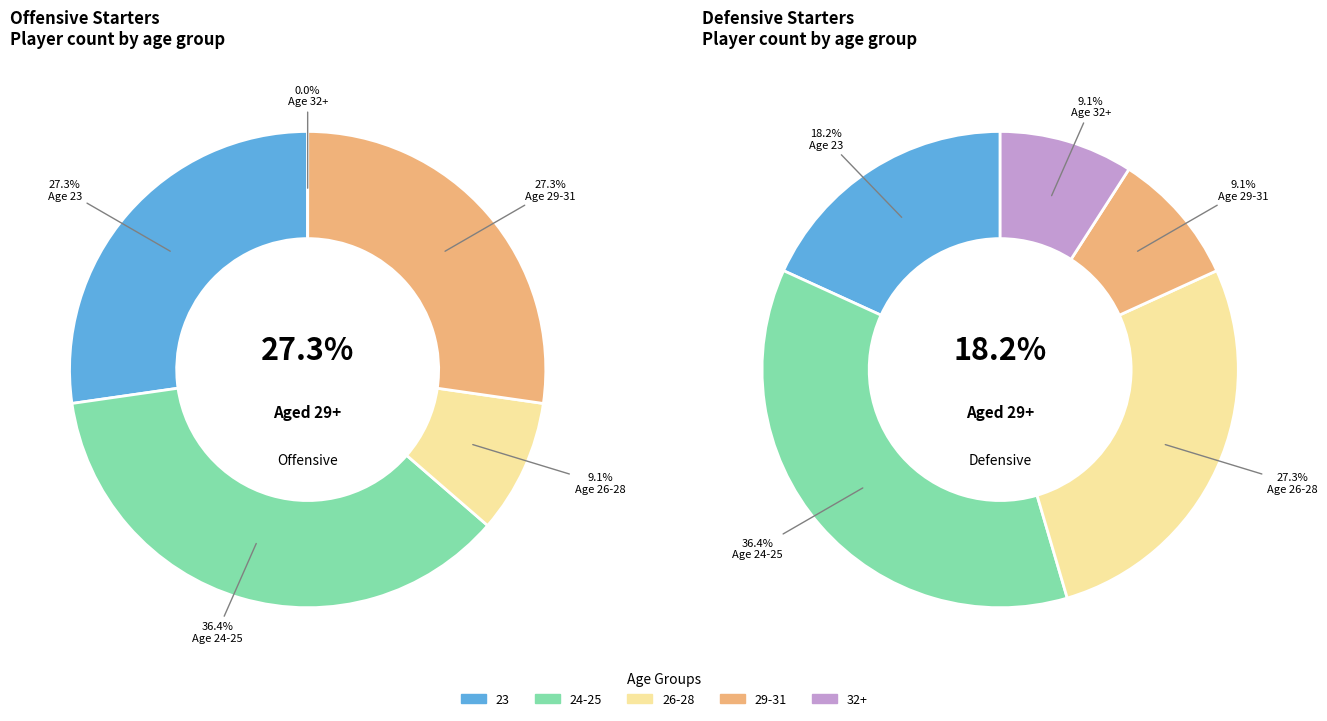

Do 27 and 31+ together represent more than half of the pie?

No